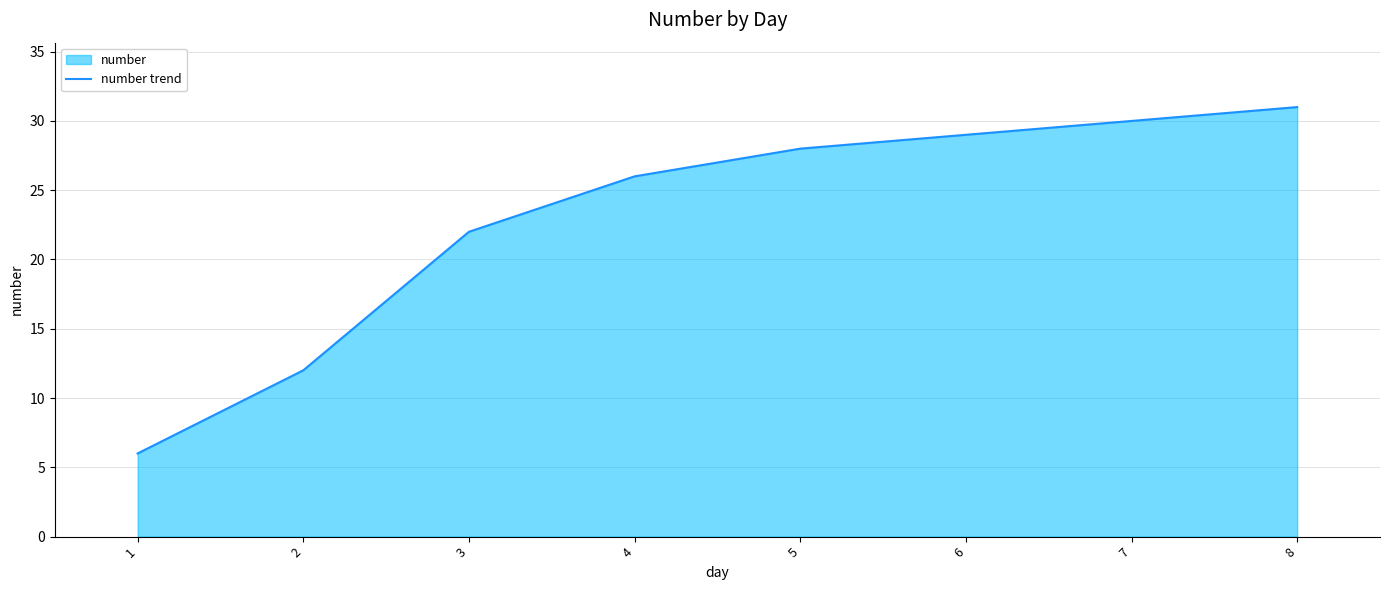

Does the chart have visible grid lines?

Yes